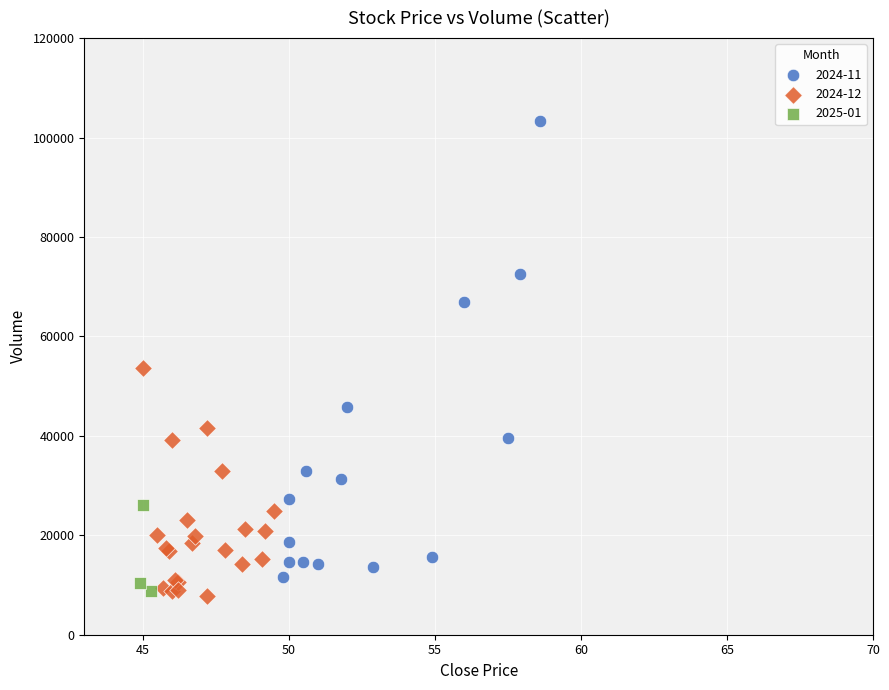

Which series has the widest spread of Y values?

2024-11